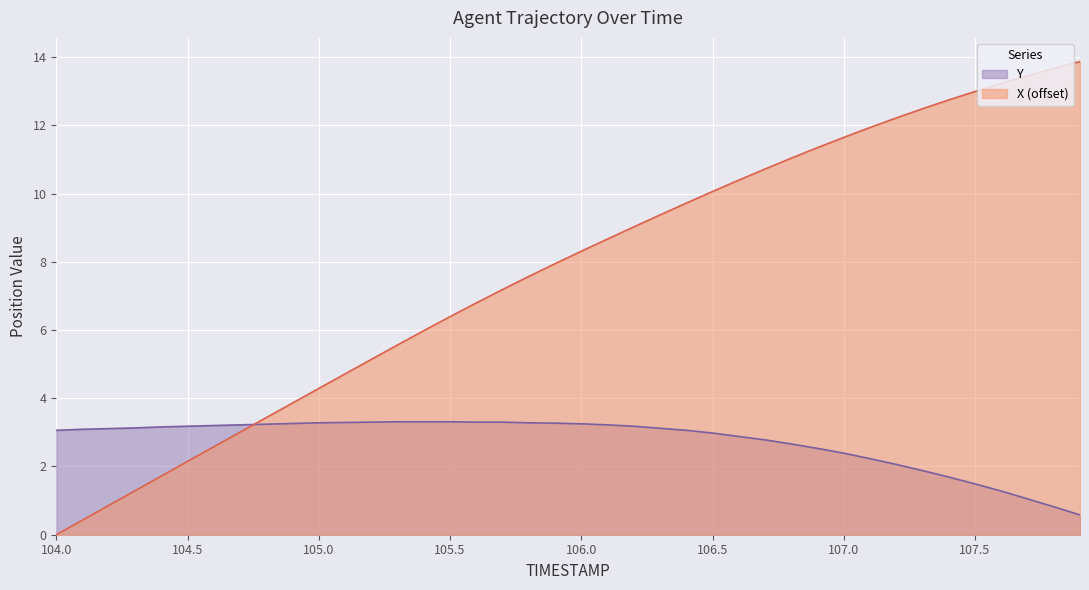

At how many categories does at least one series exceed 6?

25